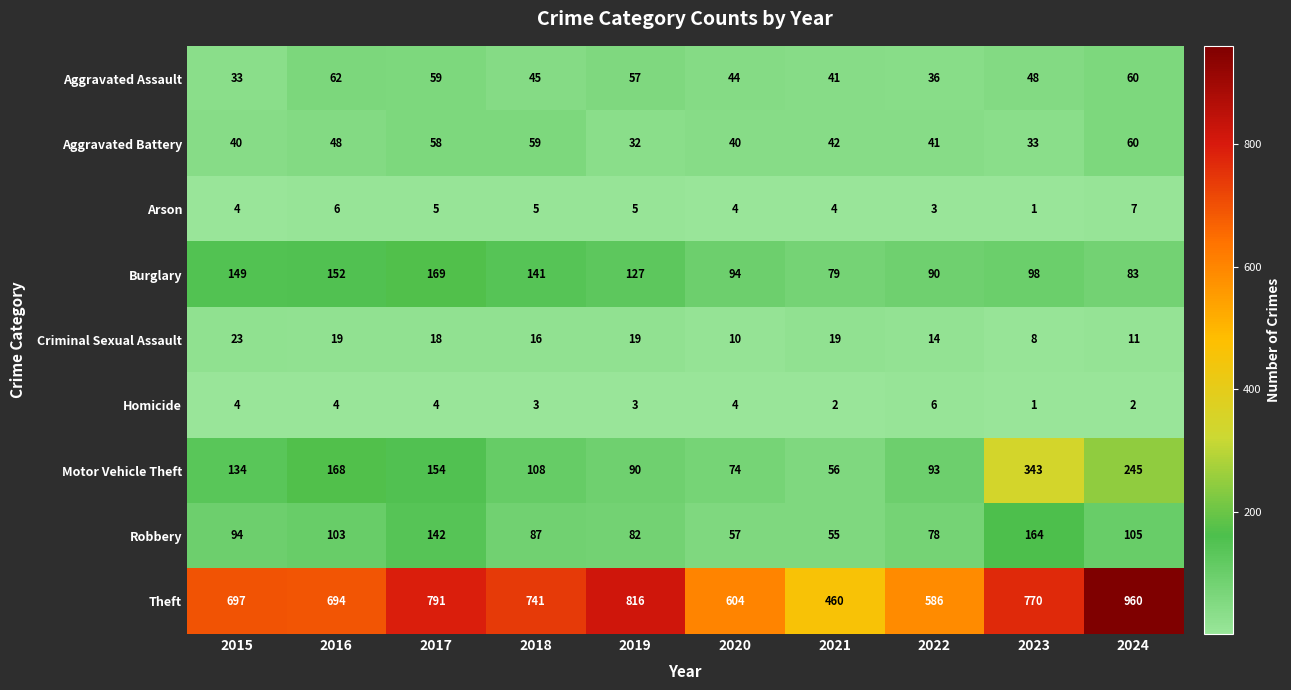

Which category has the highest value across all series?

2024